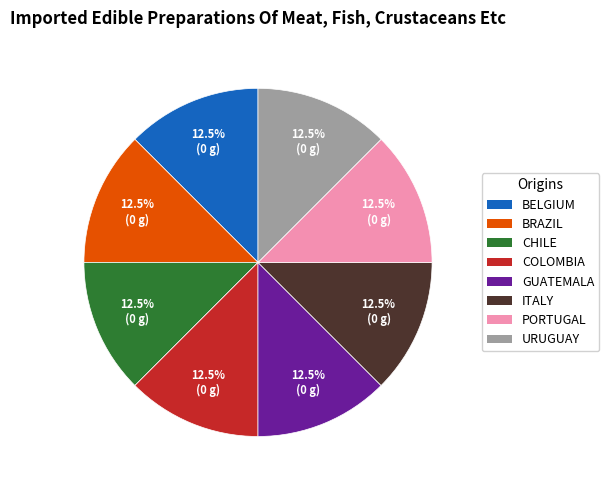

Is there any slice that represents more than half of the pie?

No